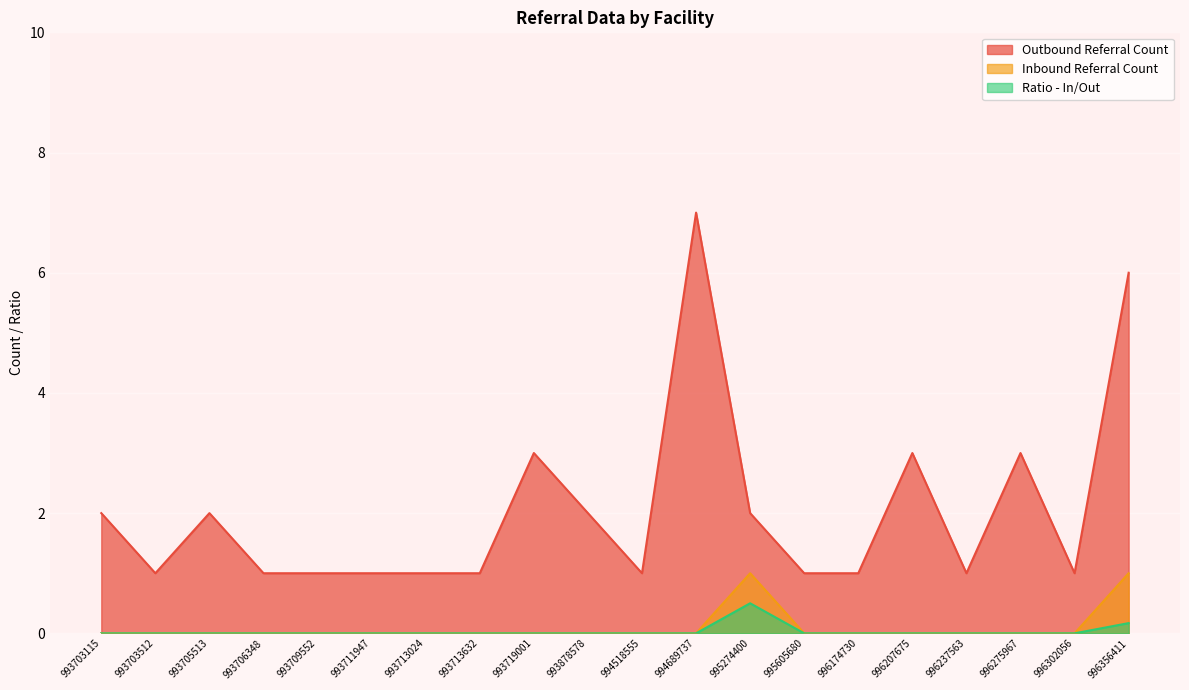

How many positive values does the Ratio - In/Out series have?

2